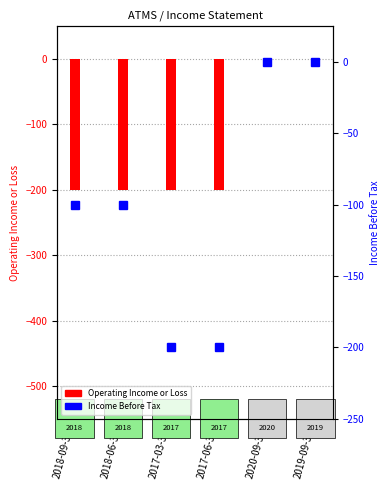

What are all the series names shown in the legend?

Operating Income or Loss, Income Before Tax